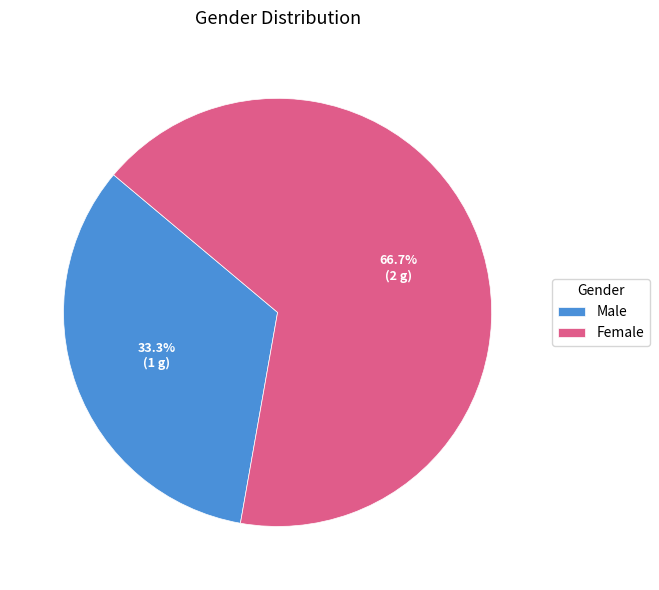

How many segments does this pie chart have?

2